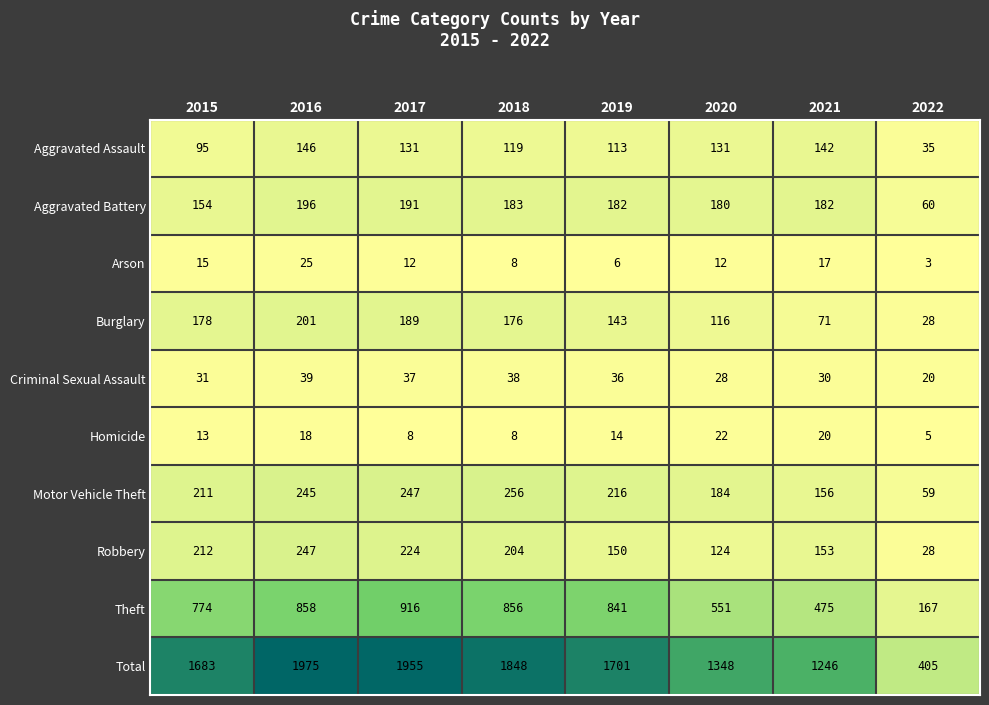

What is the average value of the Total series?

1520